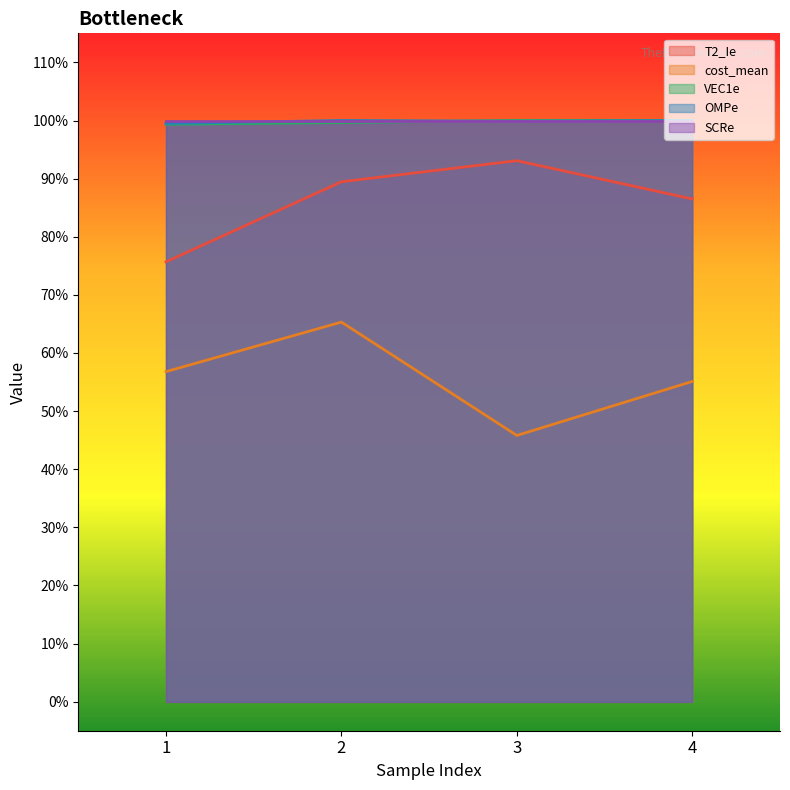

Between 4 and 3, which is larger?

3